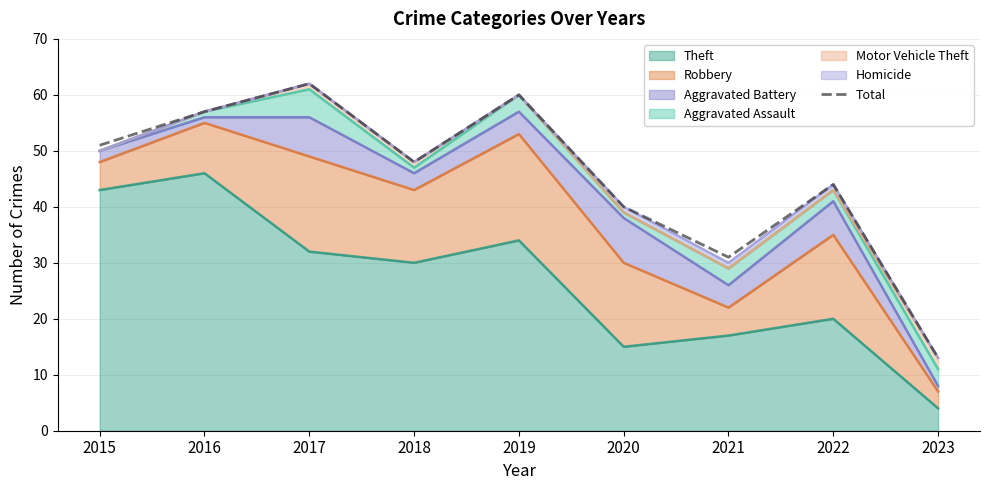

Reading left to right, what are all the values shown in this chart?

2015=51	2016=57	2017=62	2018=48	2019=60	2020=40	2021=31	2022=44	2023=13